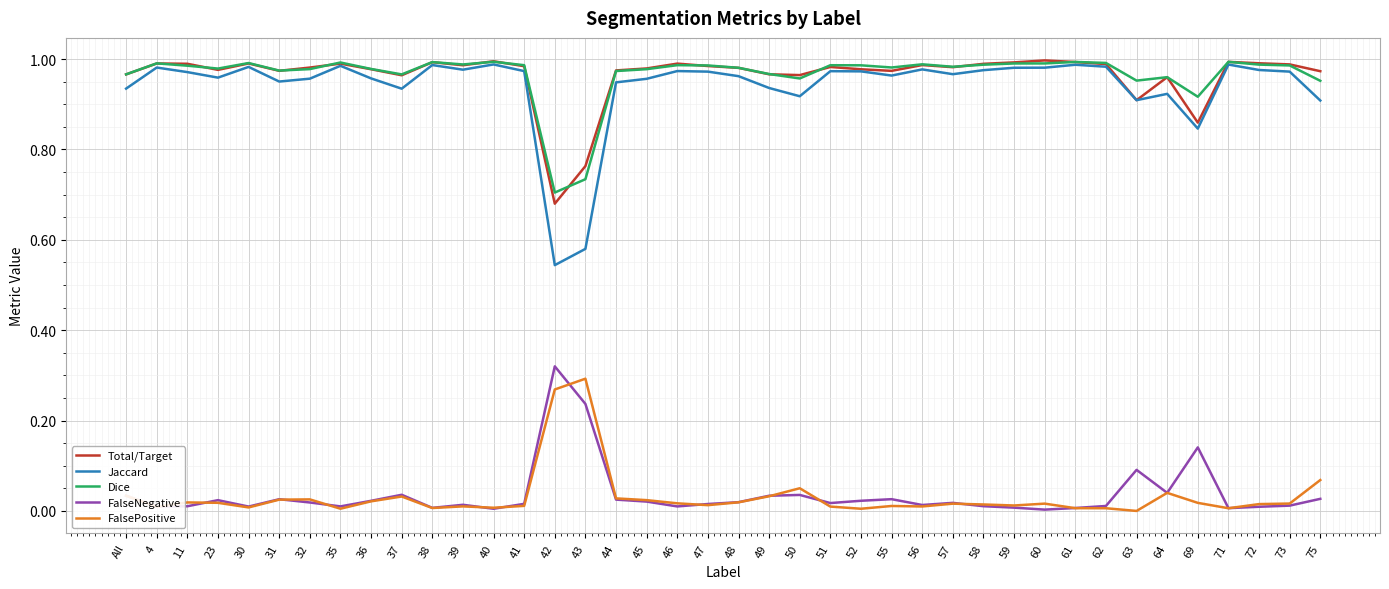

What position from the left is 37?

10